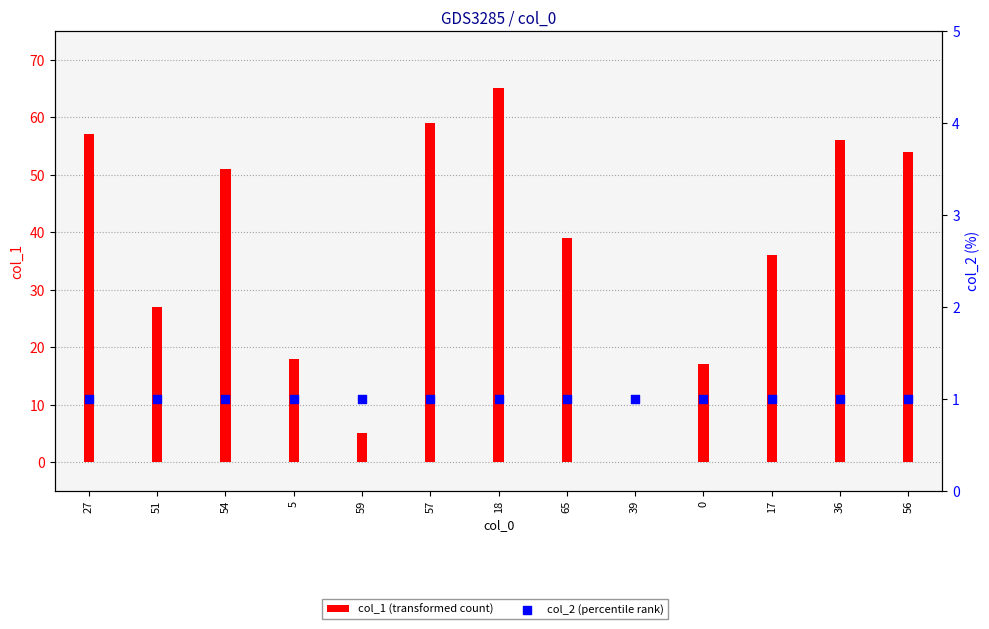

At how many categories does at least one series exceed 52?

5